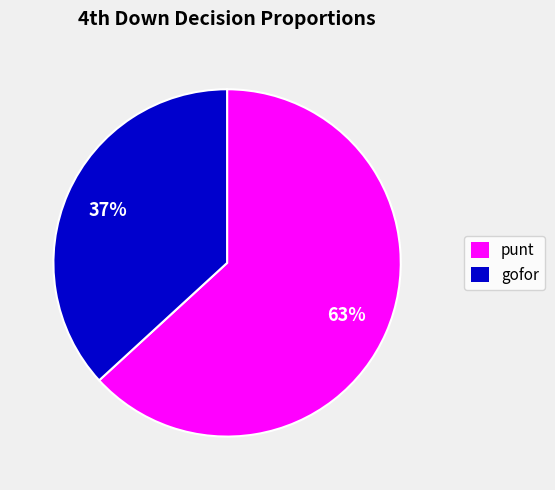

Which slice is the smallest?

gofor